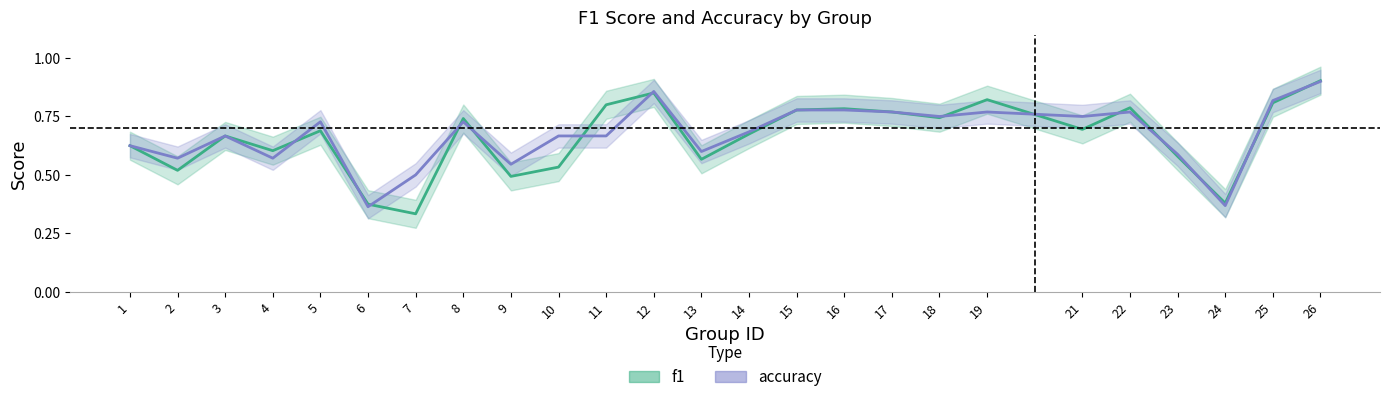

Reading right to left, transcribe all the data shown in this chart.

f1: 0.9	0.8	0.4	0.6	0.8	0.7	0.8	0.7	0.8	0.8	0.8	0.7	0.6	0.9	0.8	0.5	0.5	0.7	0.3	0.4	0.7	0.6	0.7	0.5	0.6
accuracy: 0.9	0.8	0.4	0.6	0.8	0.8	0.8	0.8	0.8	0.8	0.8	0.7	0.6	0.9	0.7	0.7	0.5	0.7	0.5	0.4	0.7	0.6	0.7	0.6	0.6